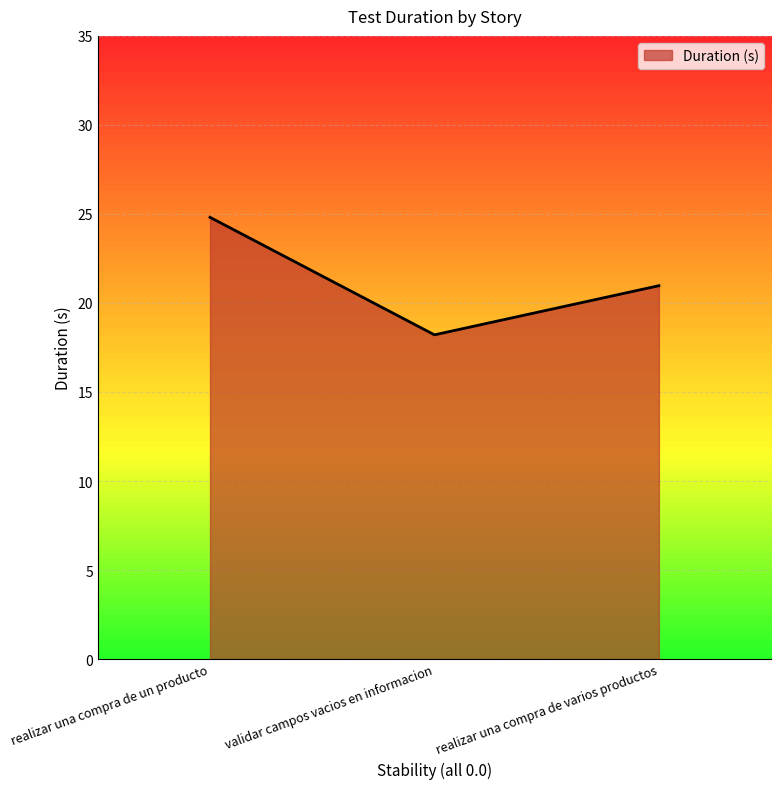

The value at realizar una compra de un producto is 8.4. True or false?

False